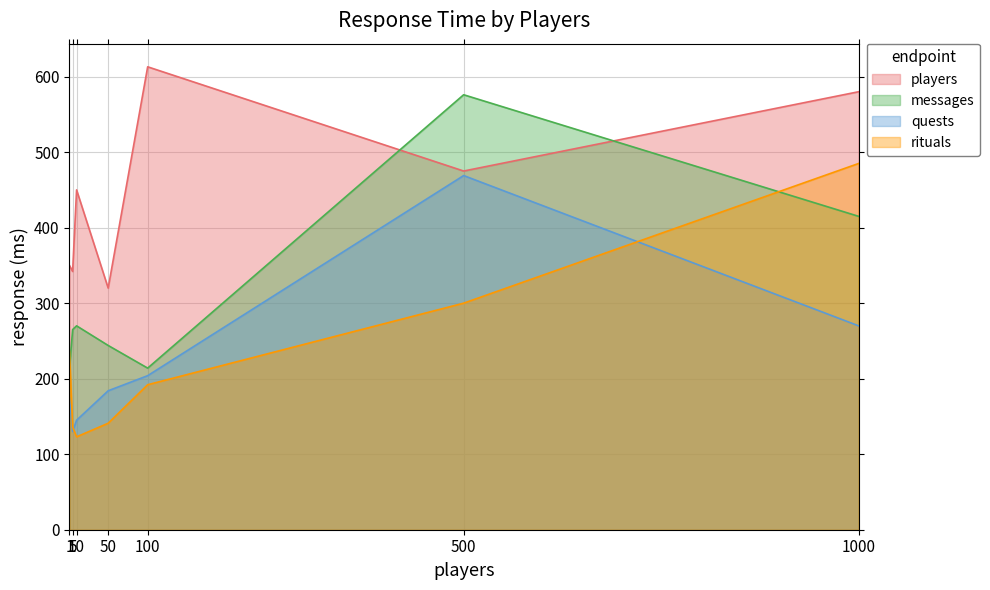

What is the value of the quests point at the 2nd from the left?

130